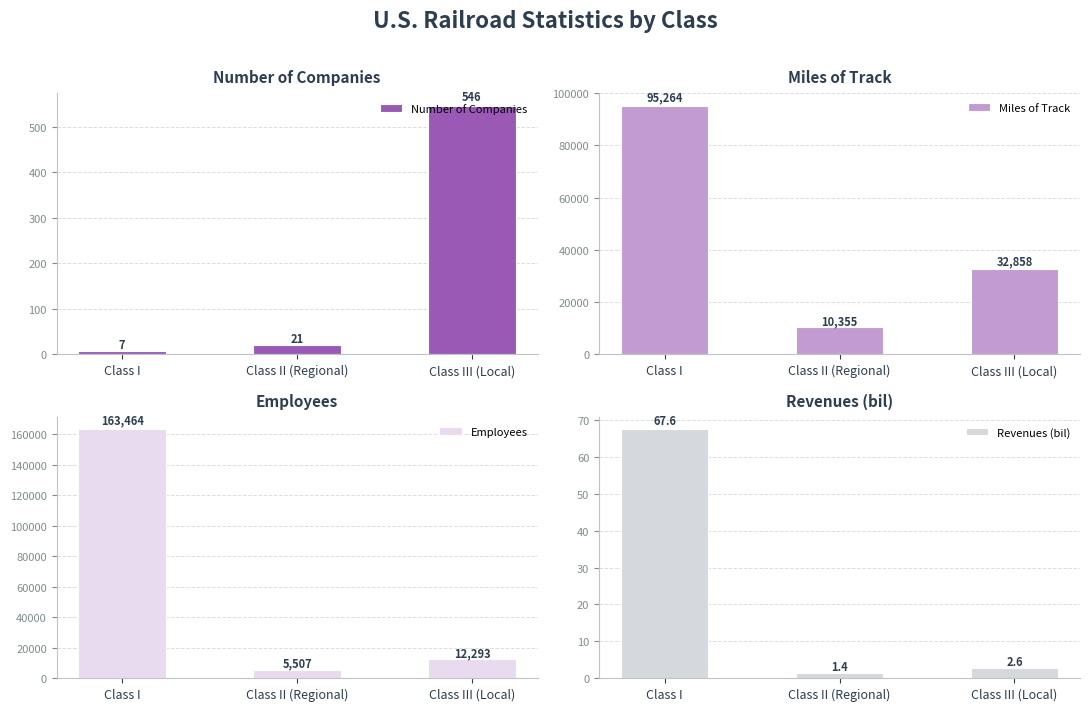

Does the chart contain stacked bars?

No